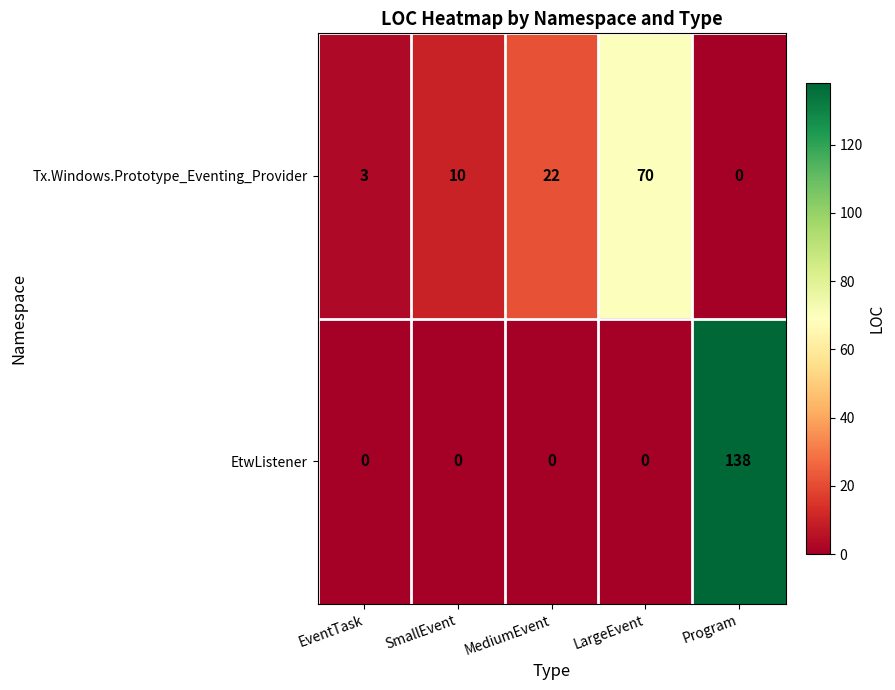

True or false: EtwListener has a value of 0 at SmallEvent.

True